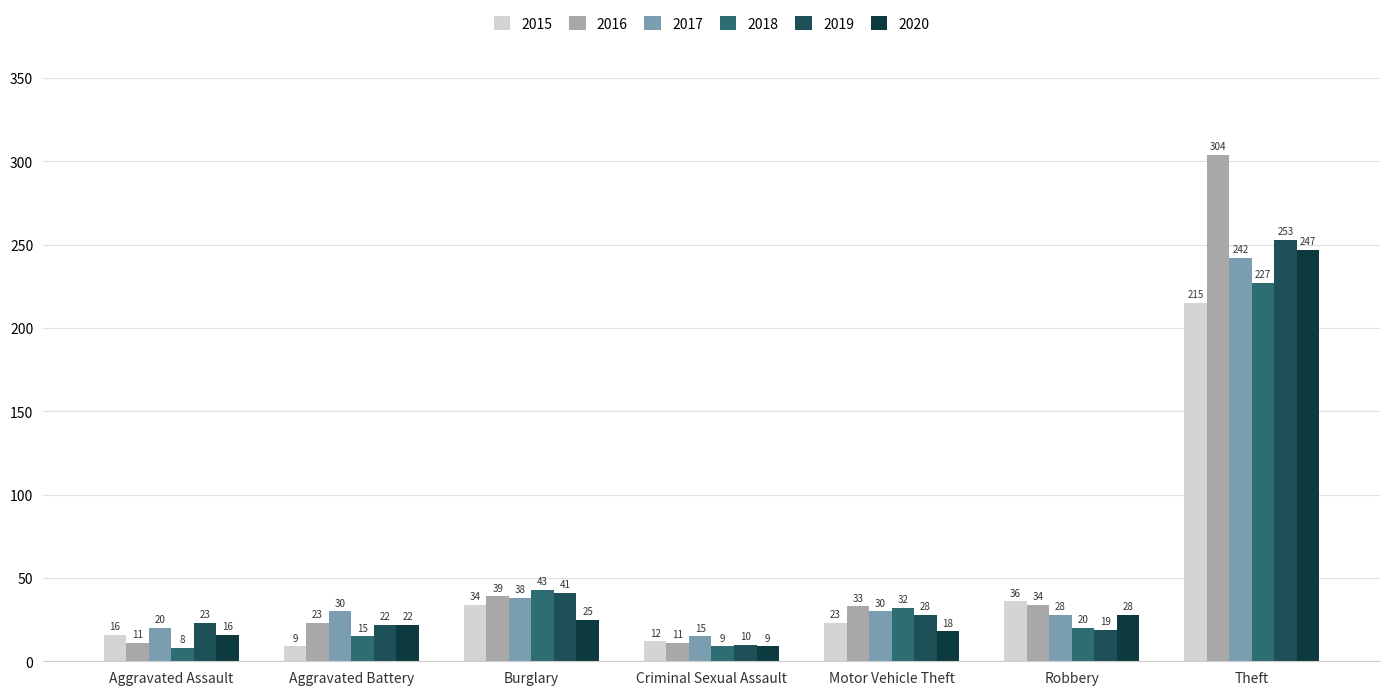

Which series has the largest total across all categories?

2016